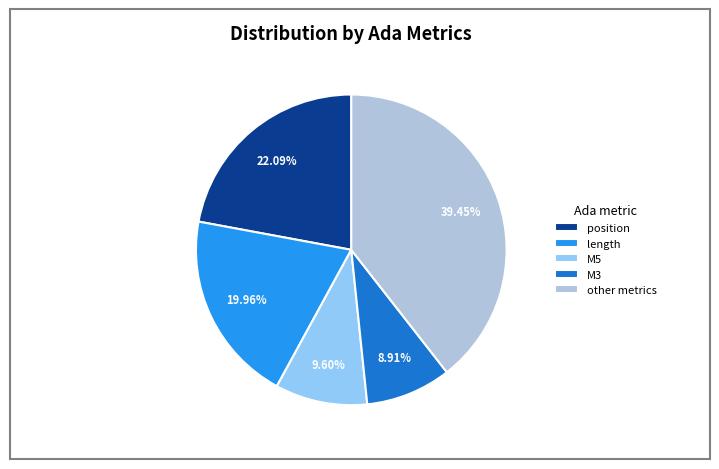

What is the ratio of the value at M5 to the value at length?

0.5